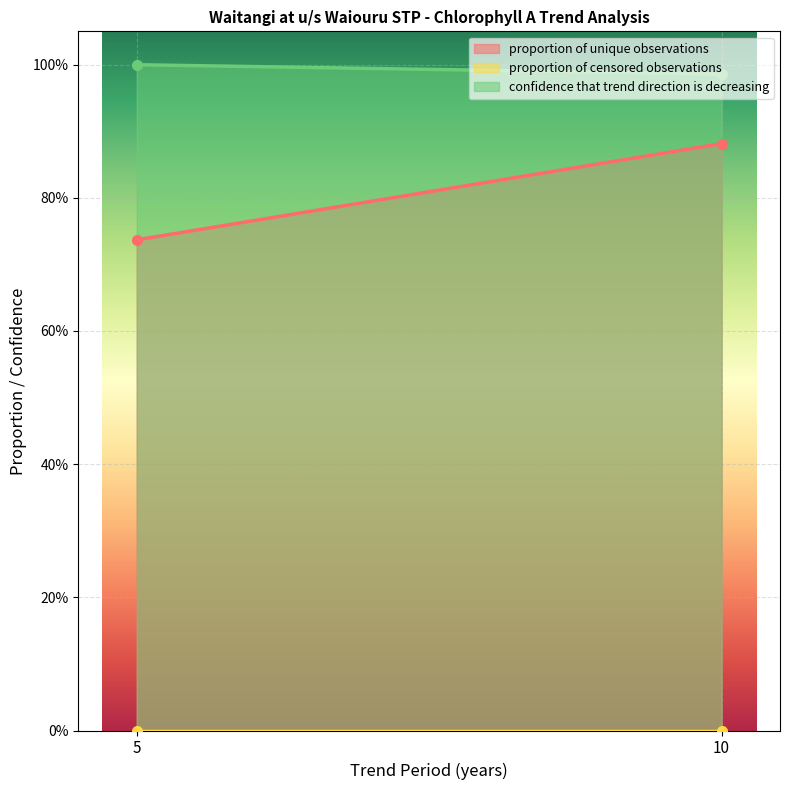

Reading right to left, extract all data points from this chart.

proportion of unique observations: 10=0.9	5=0.7
proportion of censored observations: 10=0.0	5=0.0
confidence that trend direction is decreasing: 10=1.0	5=1.0